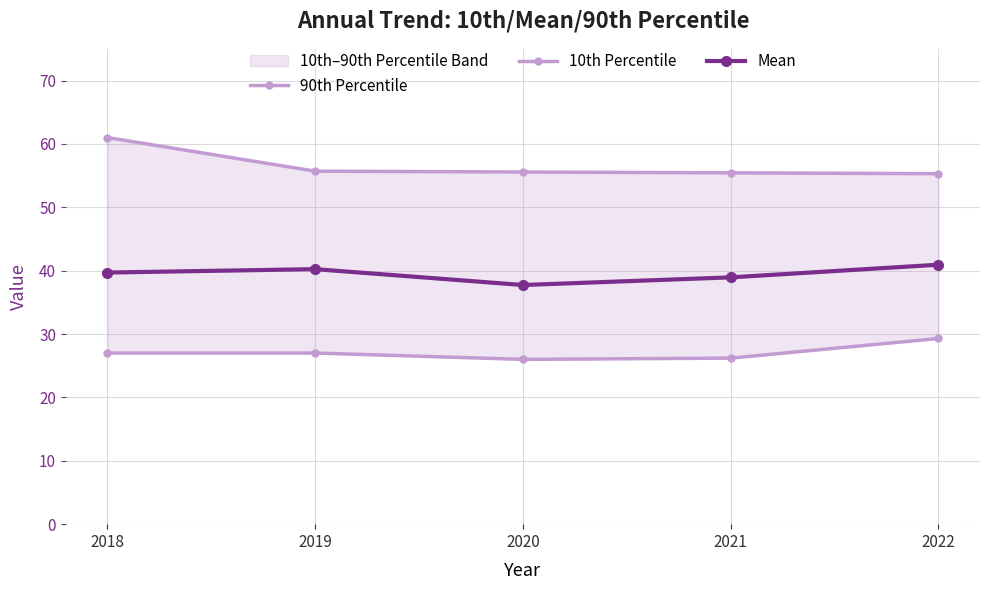

What is the difference between the 90th Percentile values at 2018 and 2021?

5.6